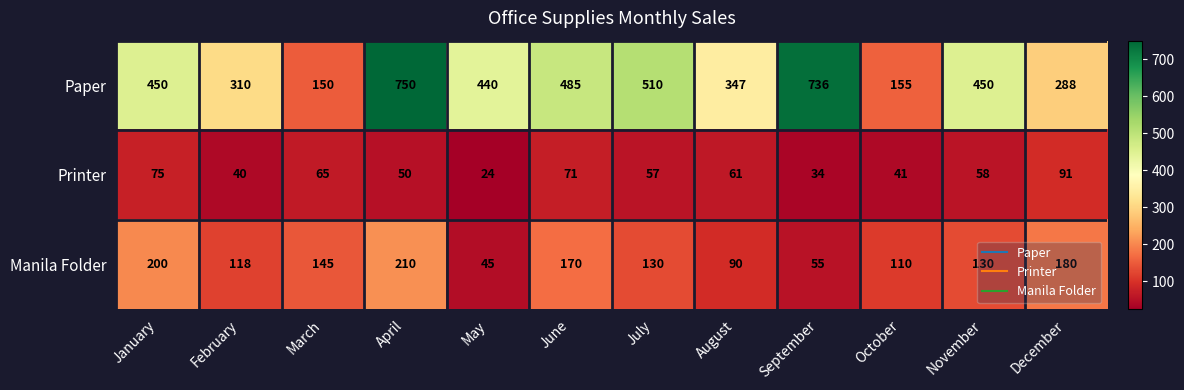

Which category has the lowest value in the Paper series?

March